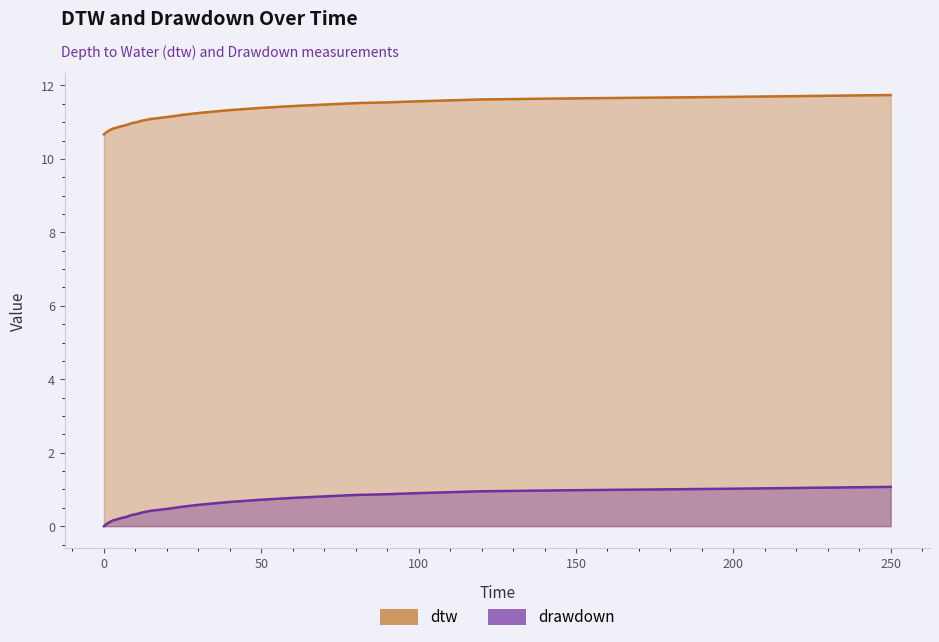

Which has a higher value, 70 or 25?

70